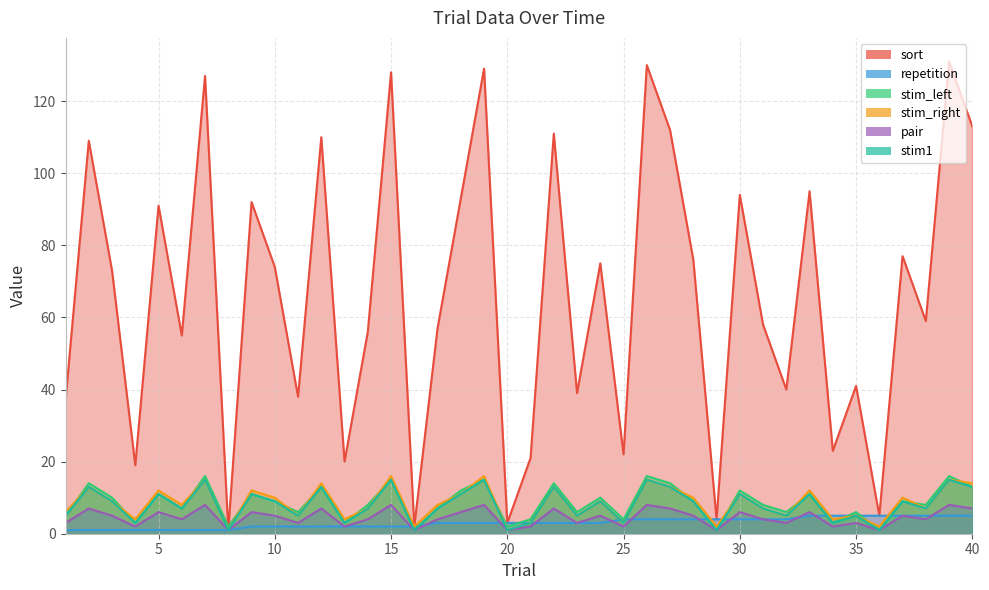

Where does the stim_right series first go above 9?

2